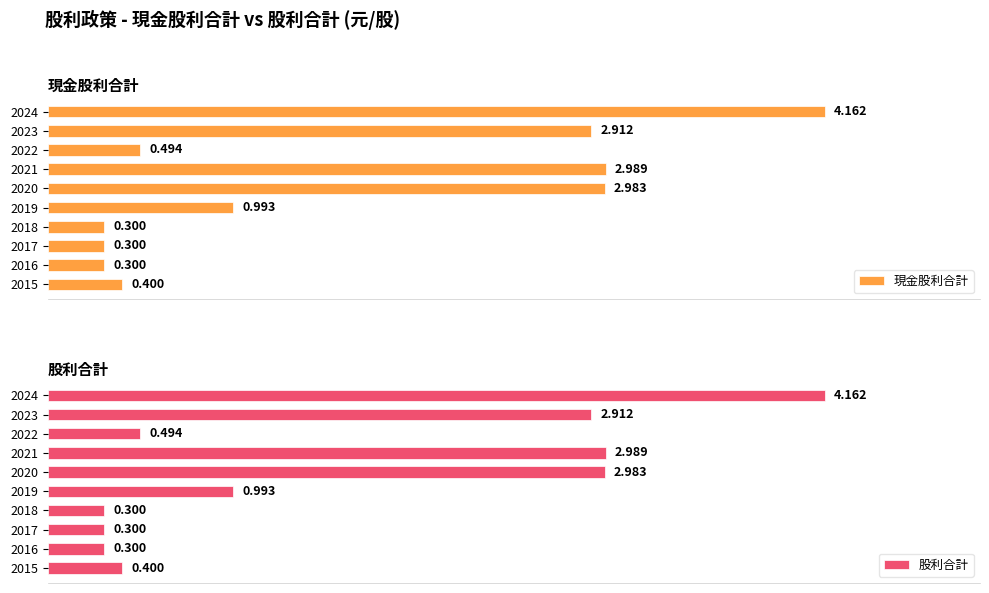

At 2019, list the series in order from smallest to largest.

現金股利合計, 股利合計